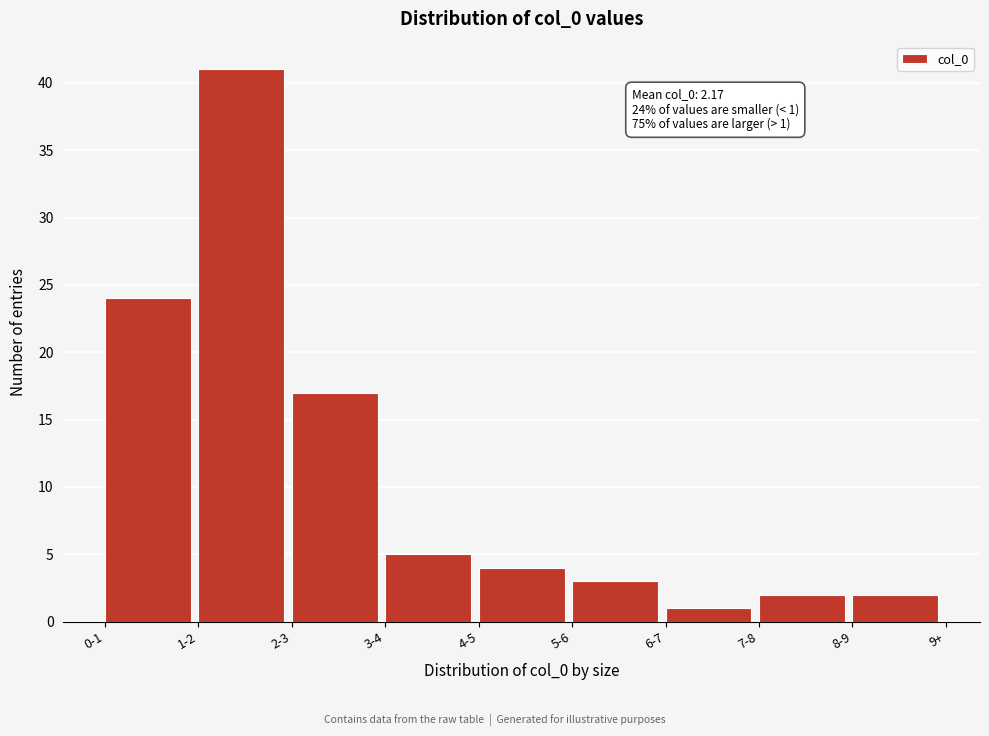

Reading left to right, transcribe all the data shown in this chart.

24	41	17	5	4	3	1	2	2